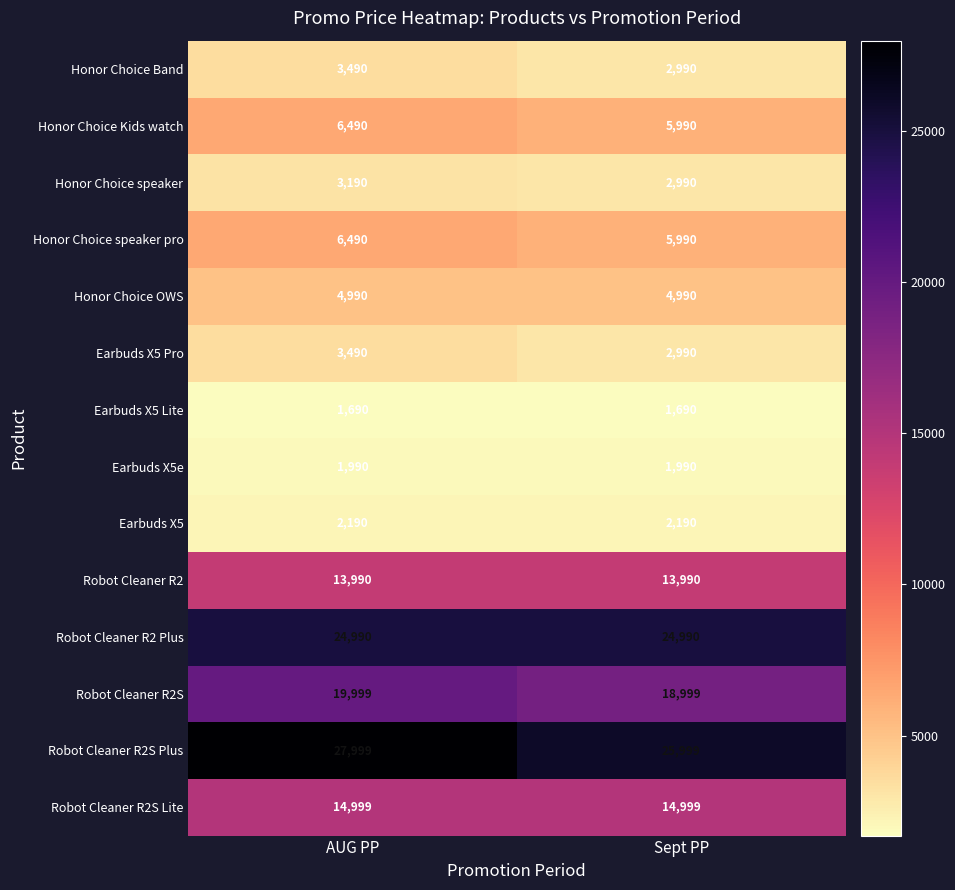

True or false: Earbuds X5 Lite has a value of 1690 at Sept PP.

True